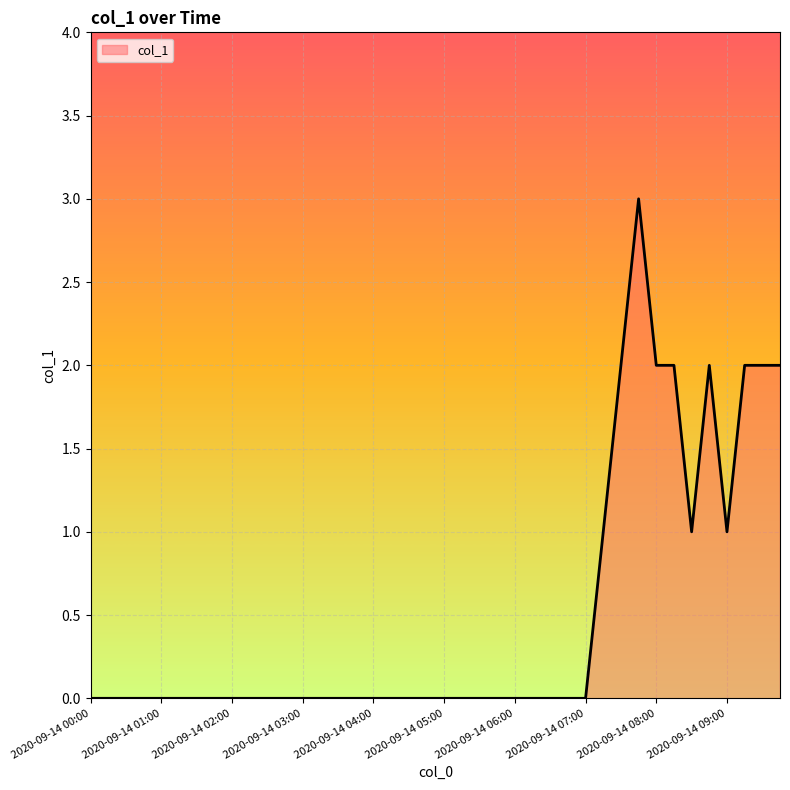

What is the difference between the maximum and minimum values?

3